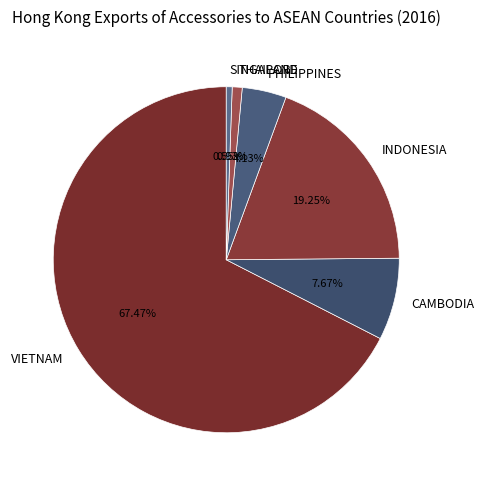

Does VIETNAM represent more than half of the total?

Yes